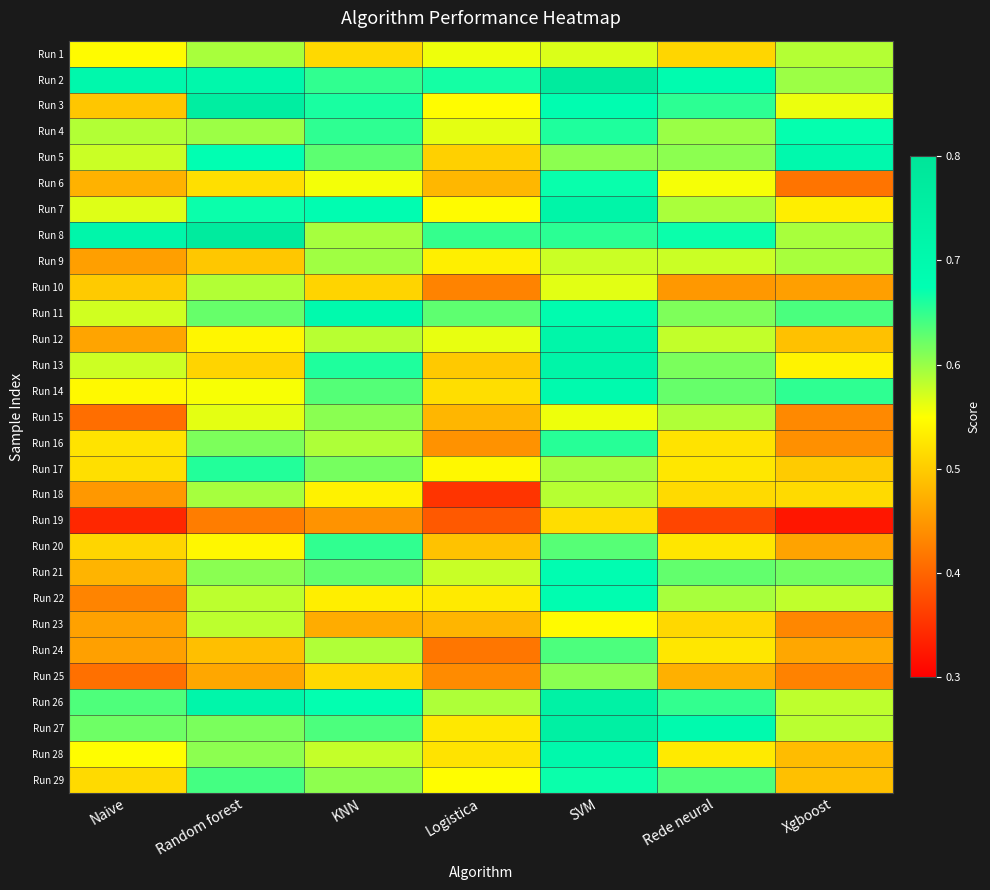

Reading right to left, what are all the values shown in this chart?

Run 1: Xgboost=0.6	Rede neural=0.5	SVM=0.6	Logistica=0.6	KNN=0.5	Random forest=0.6	Naive=0.5
Run 2: Xgboost=0.6	Rede neural=0.7	SVM=0.8	Logistica=0.7	KNN=0.7	Random forest=0.7	Naive=0.7
Run 3: Xgboost=0.6	Rede neural=0.7	SVM=0.7	Logistica=0.5	KNN=0.7	Random forest=0.8	Naive=0.5
Run 4: Xgboost=0.7	Rede neural=0.6	SVM=0.7	Logistica=0.6	KNN=0.7	Random forest=0.6	Naive=0.6
Run 5: Xgboost=0.7	Rede neural=0.6	SVM=0.6	Logistica=0.5	KNN=0.6	Random forest=0.7	Naive=0.6
Run 6: Xgboost=0.4	Rede neural=0.6	SVM=0.7	Logistica=0.5	KNN=0.6	Random forest=0.5	Naive=0.5
Run 7: Xgboost=0.5	Rede neural=0.6	SVM=0.7	Logistica=0.5	KNN=0.7	Random forest=0.7	Naive=0.6
Run 8: Xgboost=0.6	Rede neural=0.7	SVM=0.7	Logistica=0.6	KNN=0.6	Random forest=0.8	Naive=0.7
Run 9: Xgboost=0.6	Rede neural=0.6	SVM=0.6	Logistica=0.5	KNN=0.6	Random forest=0.5	Naive=0.5
Run 10: Xgboost=0.5	Rede neural=0.4	SVM=0.6	Logistica=0.4	KNN=0.5	Random forest=0.6	Naive=0.5
Run 11: Xgboost=0.6	Rede neural=0.6	SVM=0.7	Logistica=0.6	KNN=0.7	Random forest=0.6	Naive=0.6
Run 12: Xgboost=0.5	Rede neural=0.6	SVM=0.7	Logistica=0.6	KNN=0.6	Random forest=0.5	Naive=0.5
Run 13: Xgboost=0.5	Rede neural=0.6	SVM=0.7	Logistica=0.5	KNN=0.7	Random forest=0.5	Naive=0.6
Run 14: Xgboost=0.7	Rede neural=0.6	SVM=0.7	Logistica=0.5	KNN=0.6	Random forest=0.6	Naive=0.5
Run 15: Xgboost=0.4	Rede neural=0.6	SVM=0.6	Logistica=0.5	KNN=0.6	Random forest=0.6	Naive=0.4
Run 16: Xgboost=0.4	Rede neural=0.5	SVM=0.7	Logistica=0.4	KNN=0.6	Random forest=0.6	Naive=0.5
Run 17: Xgboost=0.5	Rede neural=0.5	SVM=0.6	Logistica=0.5	KNN=0.6	Random forest=0.7	Naive=0.5
Run 18: Xgboost=0.5	Rede neural=0.5	SVM=0.6	Logistica=0.4	KNN=0.5	Random forest=0.6	Naive=0.5
Run 19: Xgboost=0.3	Rede neural=0.4	SVM=0.5	Logistica=0.4	KNN=0.4	Random forest=0.4	Naive=0.3
Run 20: Xgboost=0.5	Rede neural=0.5	SVM=0.6	Logistica=0.5	KNN=0.7	Random forest=0.5	Naive=0.5
Run 21: Xgboost=0.6	Rede neural=0.6	SVM=0.7	Logistica=0.6	KNN=0.6	Random forest=0.6	Naive=0.5
Run 22: Xgboost=0.6	Rede neural=0.6	SVM=0.7	Logistica=0.5	KNN=0.5	Random forest=0.6	Naive=0.4
Run 23: Xgboost=0.4	Rede neural=0.5	SVM=0.5	Logistica=0.5	KNN=0.5	Random forest=0.6	Naive=0.5
Run 24: Xgboost=0.5	Rede neural=0.5	SVM=0.6	Logistica=0.4	KNN=0.6	Random forest=0.5	Naive=0.5
Run 25: Xgboost=0.4	Rede neural=0.5	SVM=0.6	Logistica=0.4	KNN=0.5	Random forest=0.5	Naive=0.4
Run 26: Xgboost=0.6	Rede neural=0.7	SVM=0.7	Logistica=0.6	KNN=0.7	Random forest=0.7	Naive=0.6
Run 27: Xgboost=0.6	Rede neural=0.7	SVM=0.7	Logistica=0.5	KNN=0.6	Random forest=0.6	Naive=0.6
Run 28: Xgboost=0.5	Rede neural=0.5	SVM=0.7	Logistica=0.5	KNN=0.6	Random forest=0.6	Naive=0.5
Run 29: Xgboost=0.5	Rede neural=0.6	SVM=0.7	Logistica=0.5	KNN=0.6	Random forest=0.6	Naive=0.5